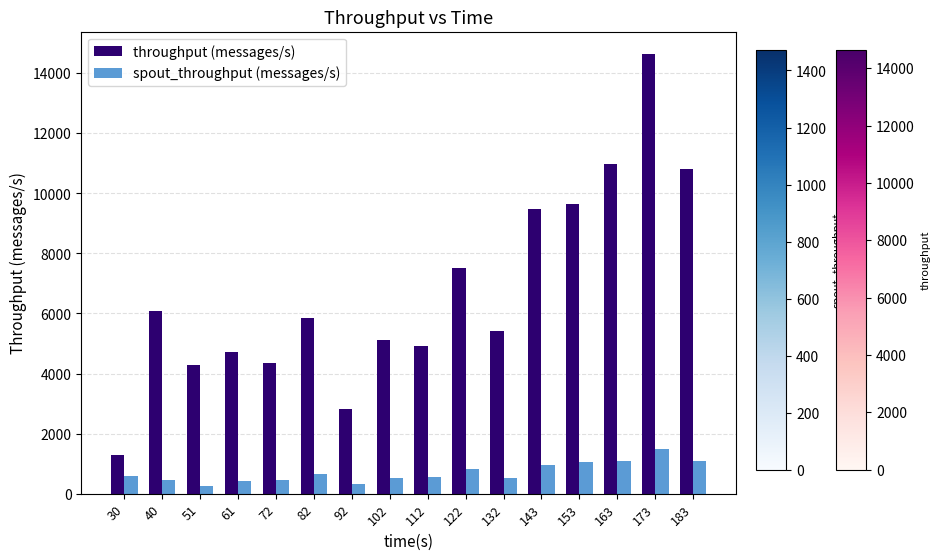

What is the difference between the second highest and second lowest values in the spout_throughput (messages/s) series?

771